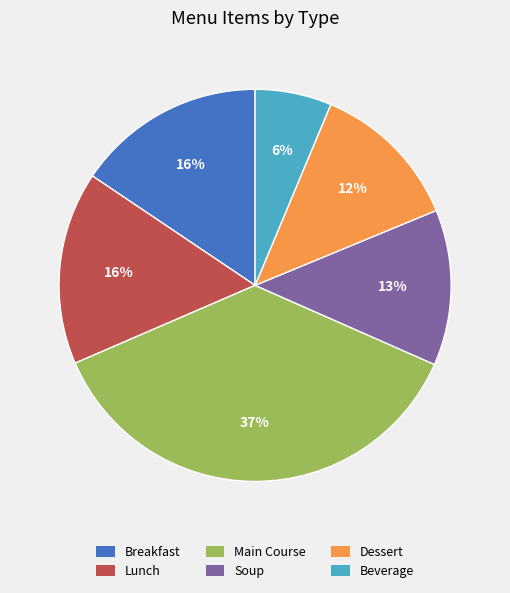

Which category has the biggest portion of the pie?

Main Course